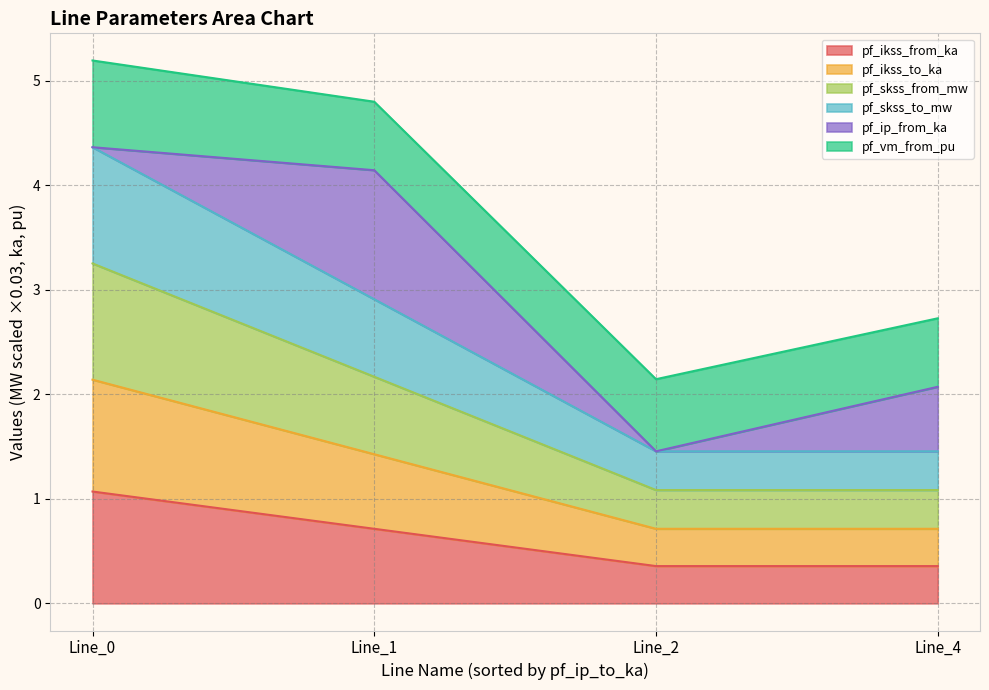

True or false: pf_skss_from_mw and pf_ikss_to_ka cross at least once.

False